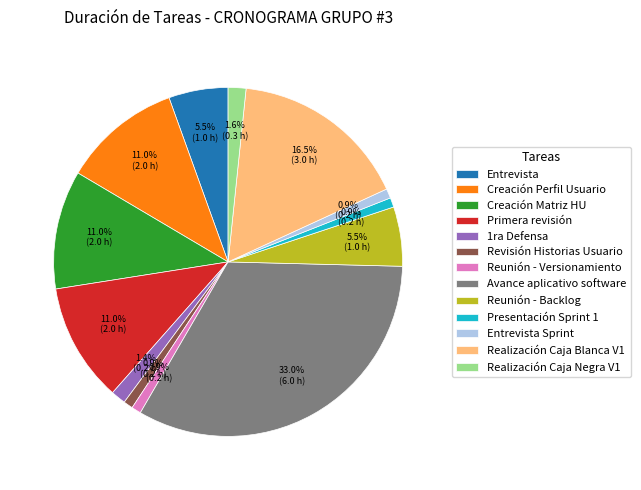

How many segments does this pie chart have?

13